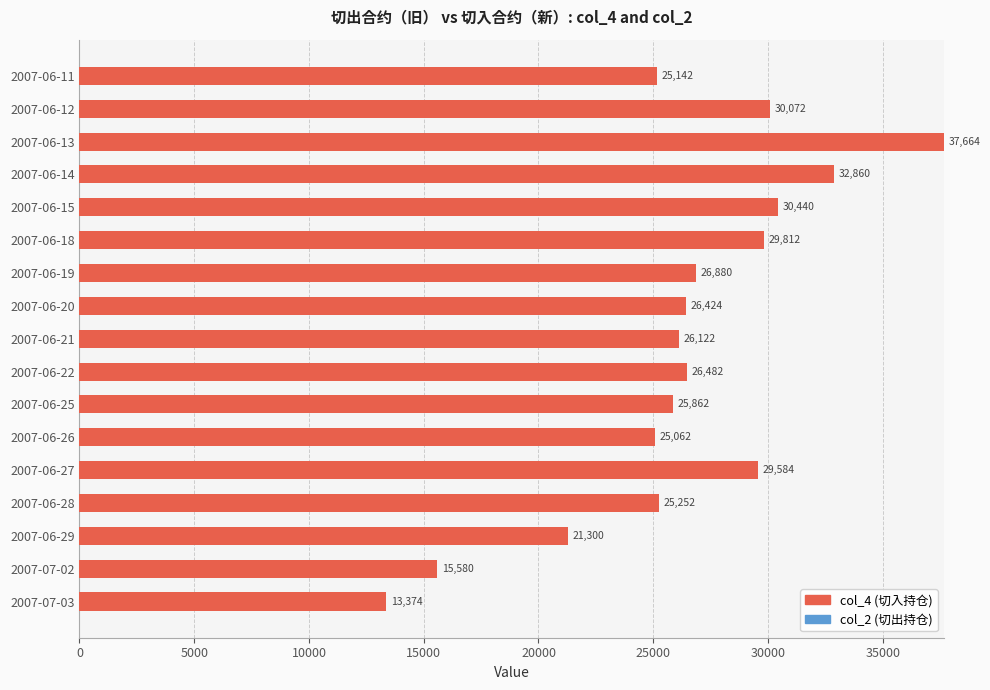

What is the greatest value displayed?

37664